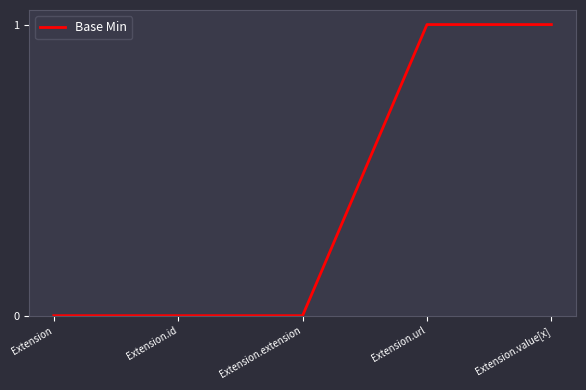

What is the sum of all values?

2